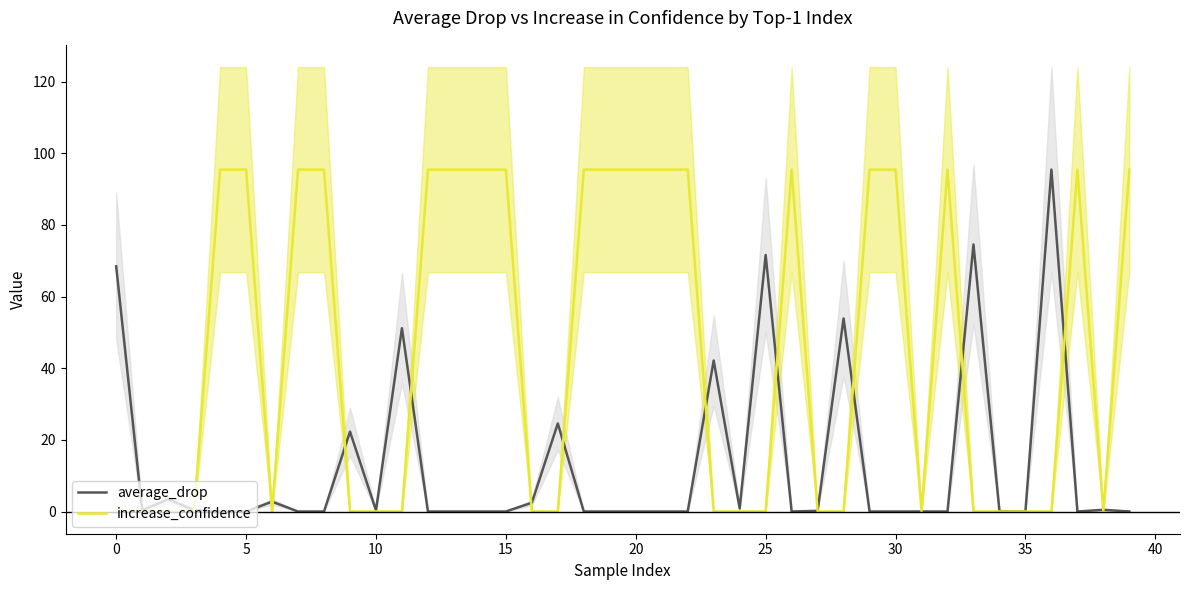

Which label corresponds to the largest value in the chart?

36